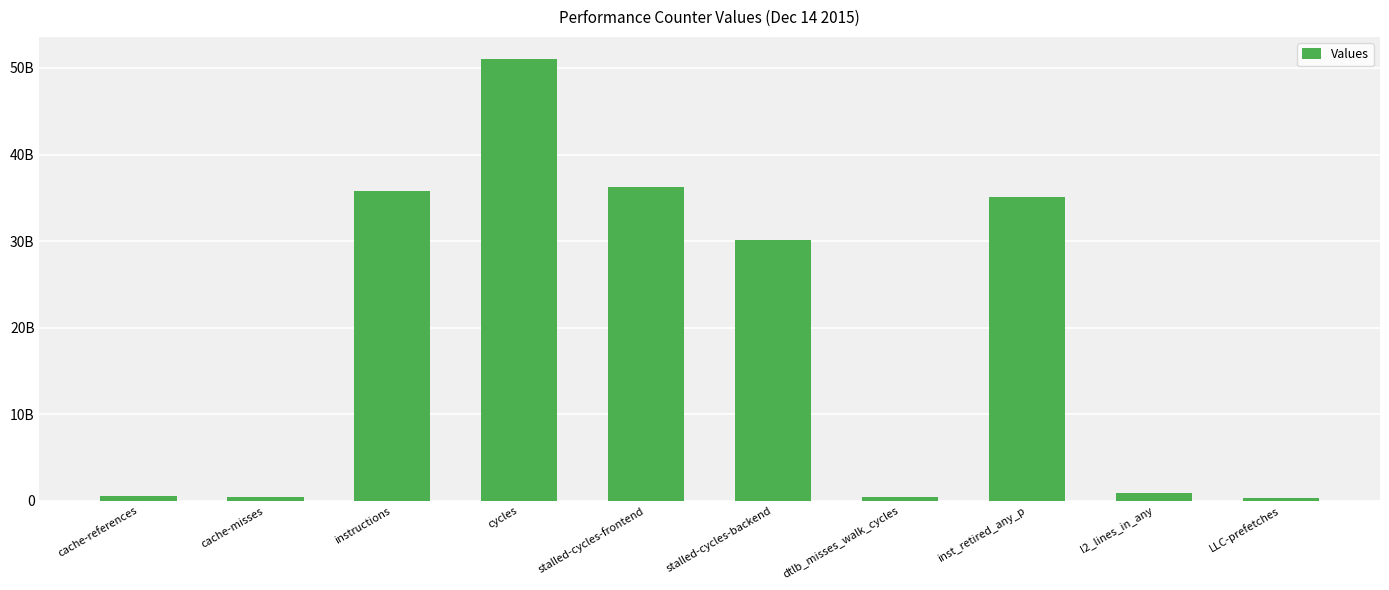

What is the difference between the second highest and minimum values?

35856500785